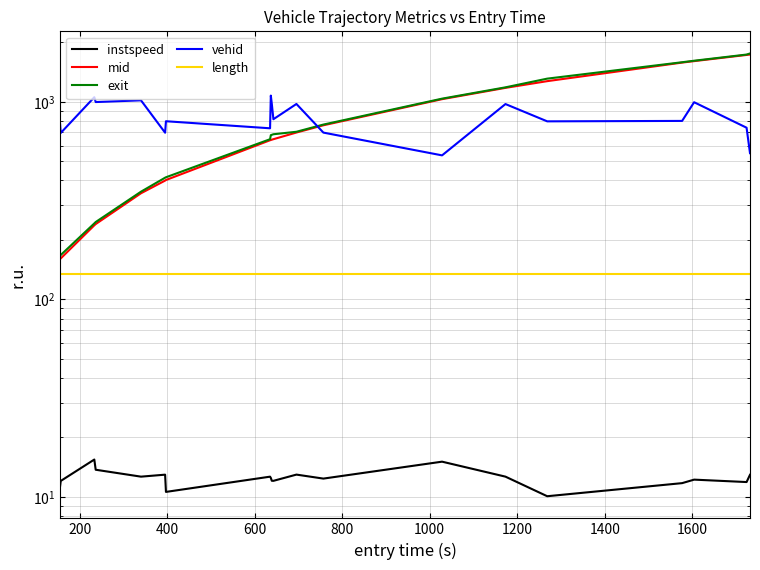

True or false: length and vehid intersect in this chart.

False